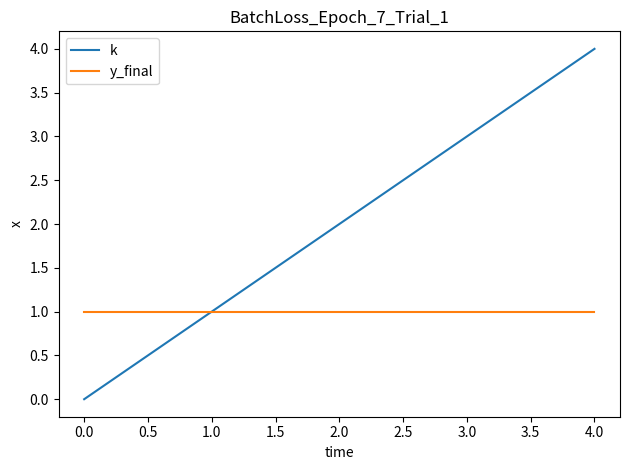

How many lines are shown in the chart?

2